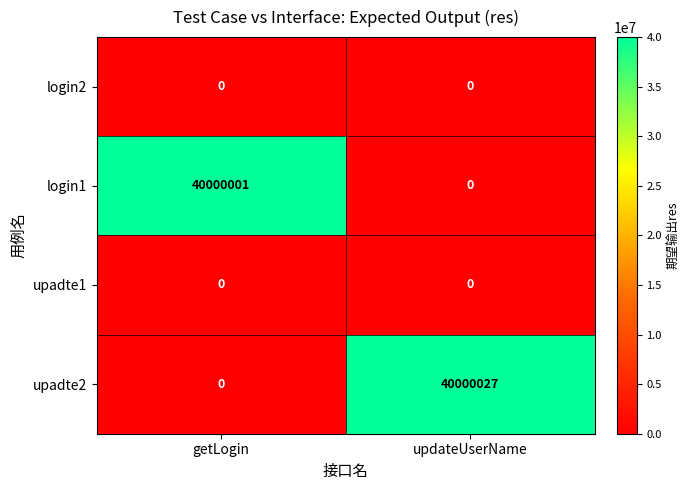

Which category has the lowest value in the login1 series?

updateUserName